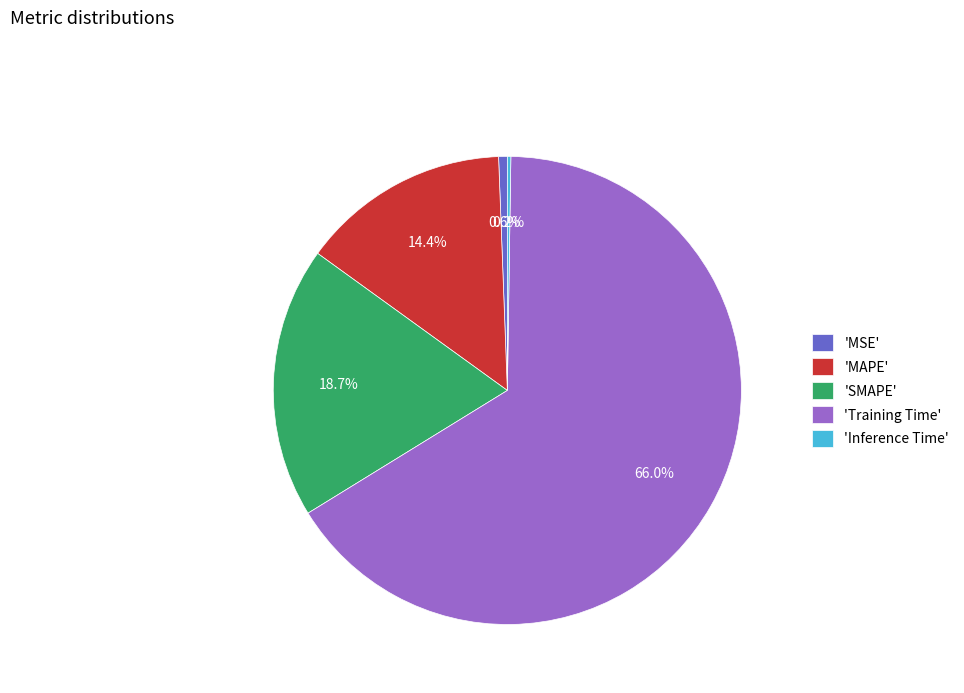

Is the sum of 'MAPE' and 'Training Time' greater than half?

Yes